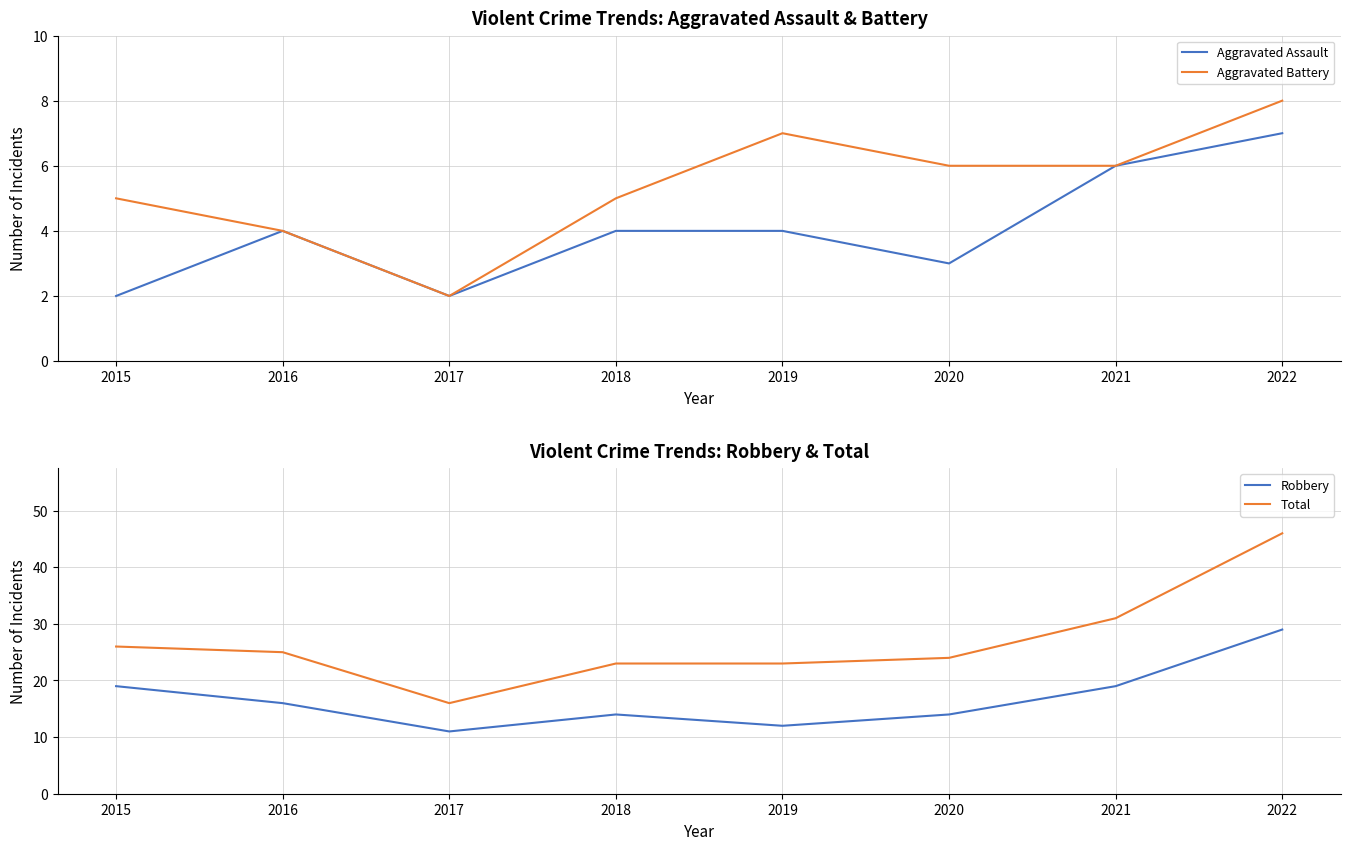

Rank the categories by Aggravated Assault value from highest to lowest.

2022, 2021, 2016, 2018, 2019, 2020, 2015, 2017